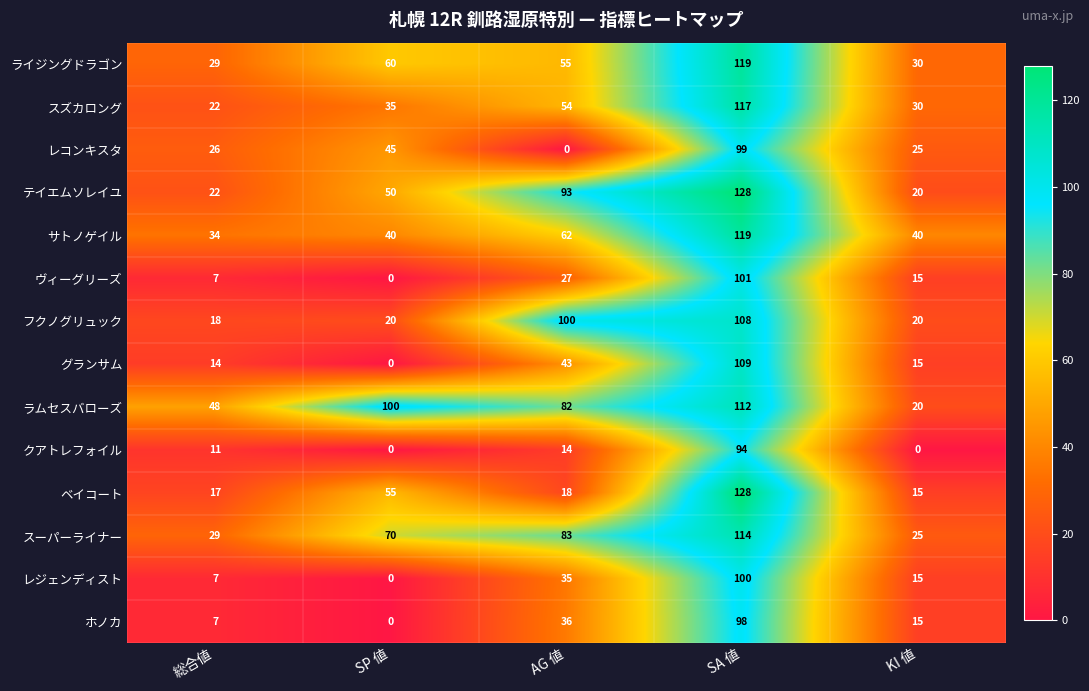

Which series has the widest spread of values?

ベイコート